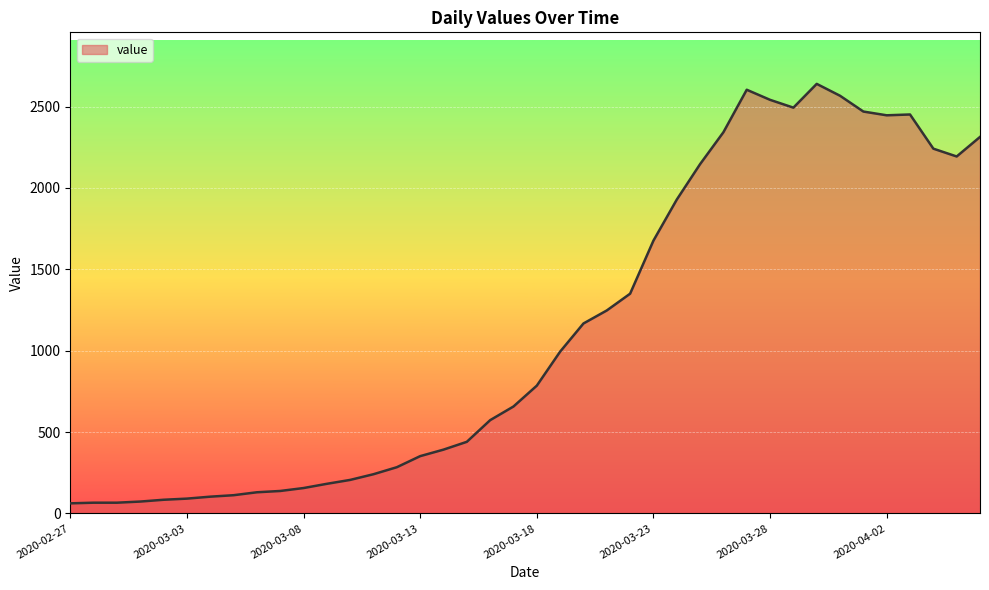

What is the difference between the maximum and minimum values?

2577